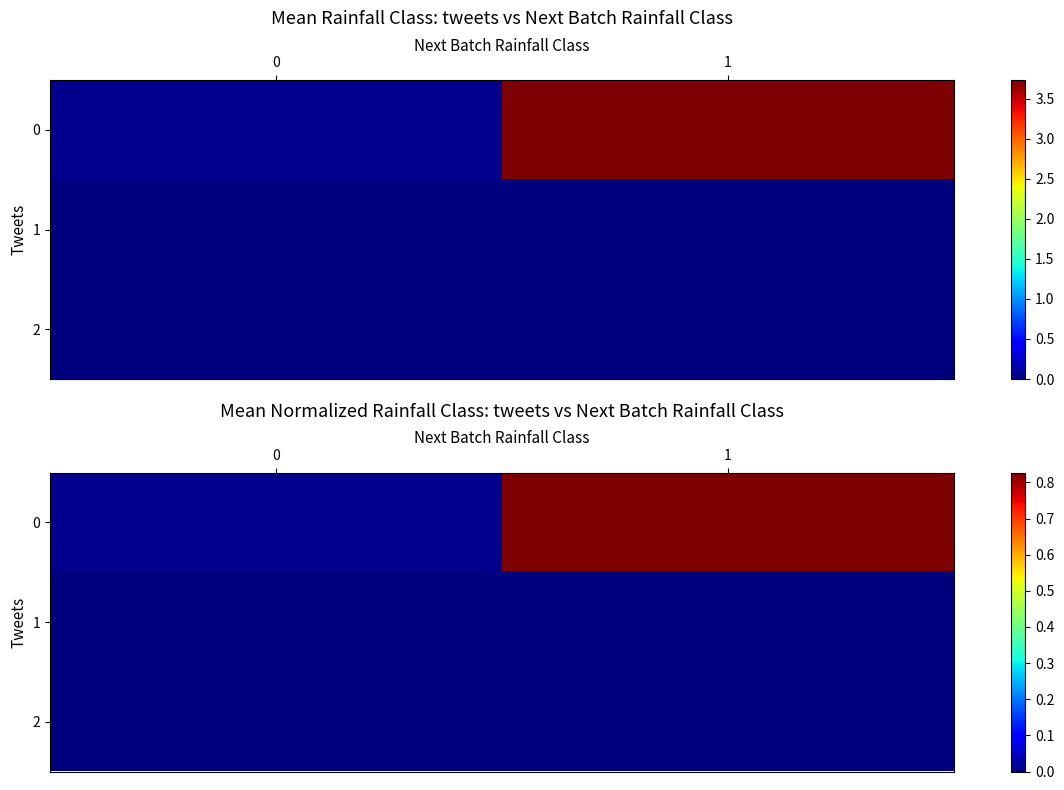

True or false: 0 has a value of 0.8 at 1.

True